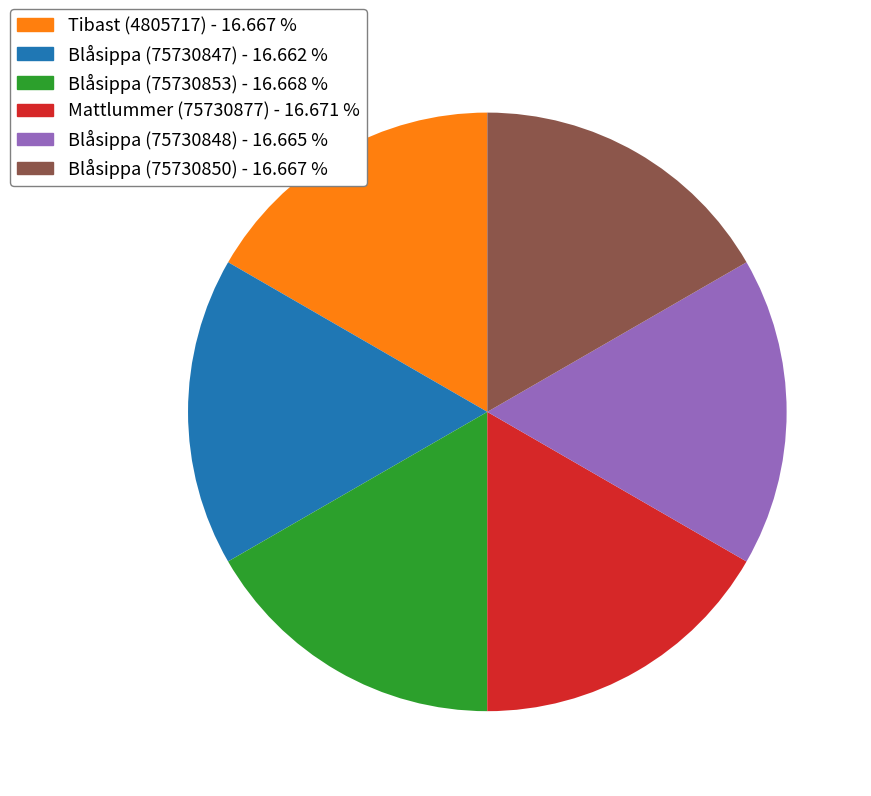

Is the sum of Mattlummer (75730877) - 16.671 % and Blåsippa (75730850) - 16.667 % greater than half?

No